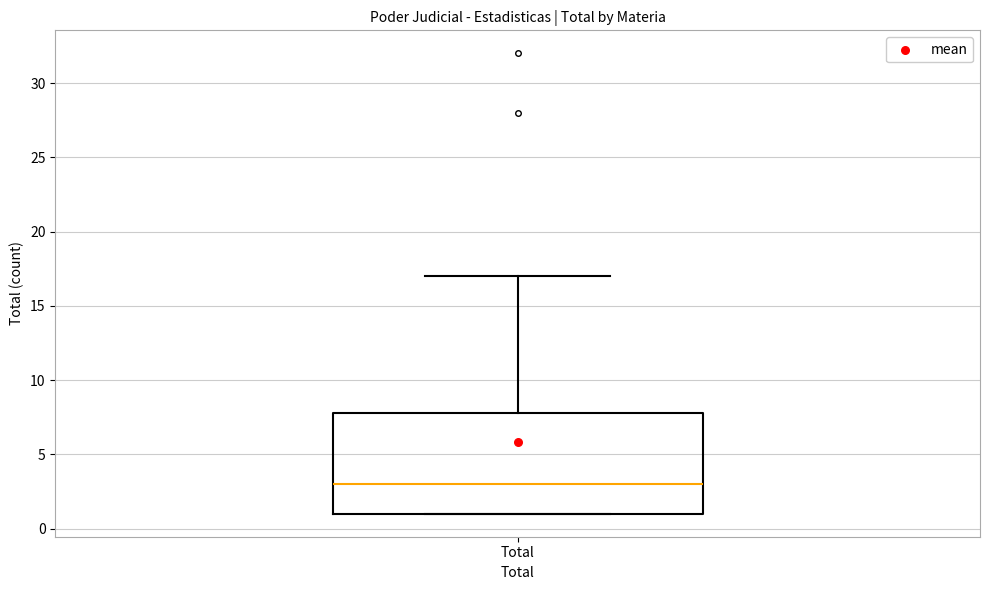

Read this box plot against the y-axis: the position of the median line, the range covered by the box, and the ends of both whiskers. The values are not printed on the chart, so give them approximately, as read against the axis.

median 3, box 1 to 8, whiskers 1 to 17